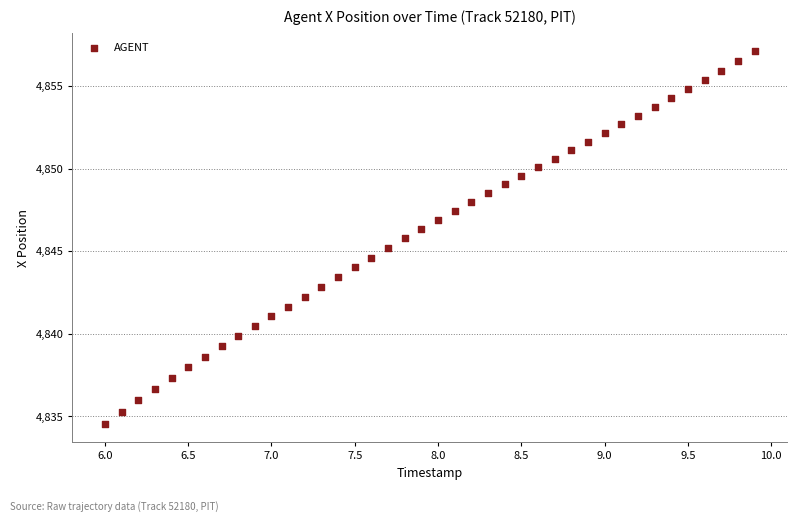

What is the range of X values (max minus min)?

3.9